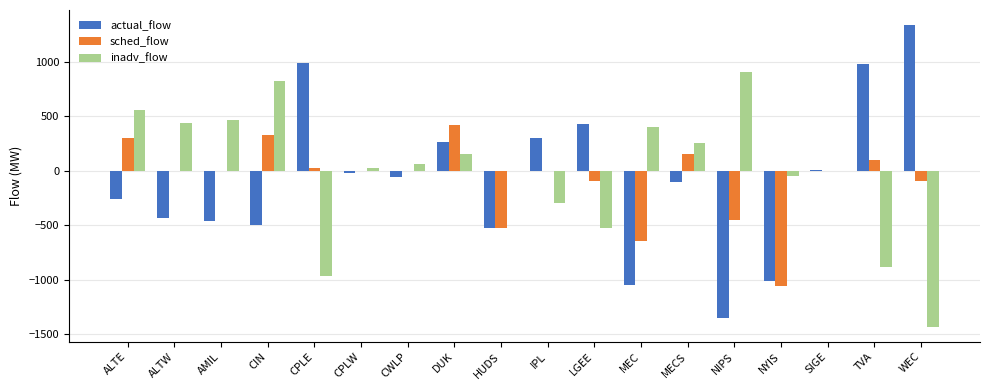

How many data points does each series have?

18